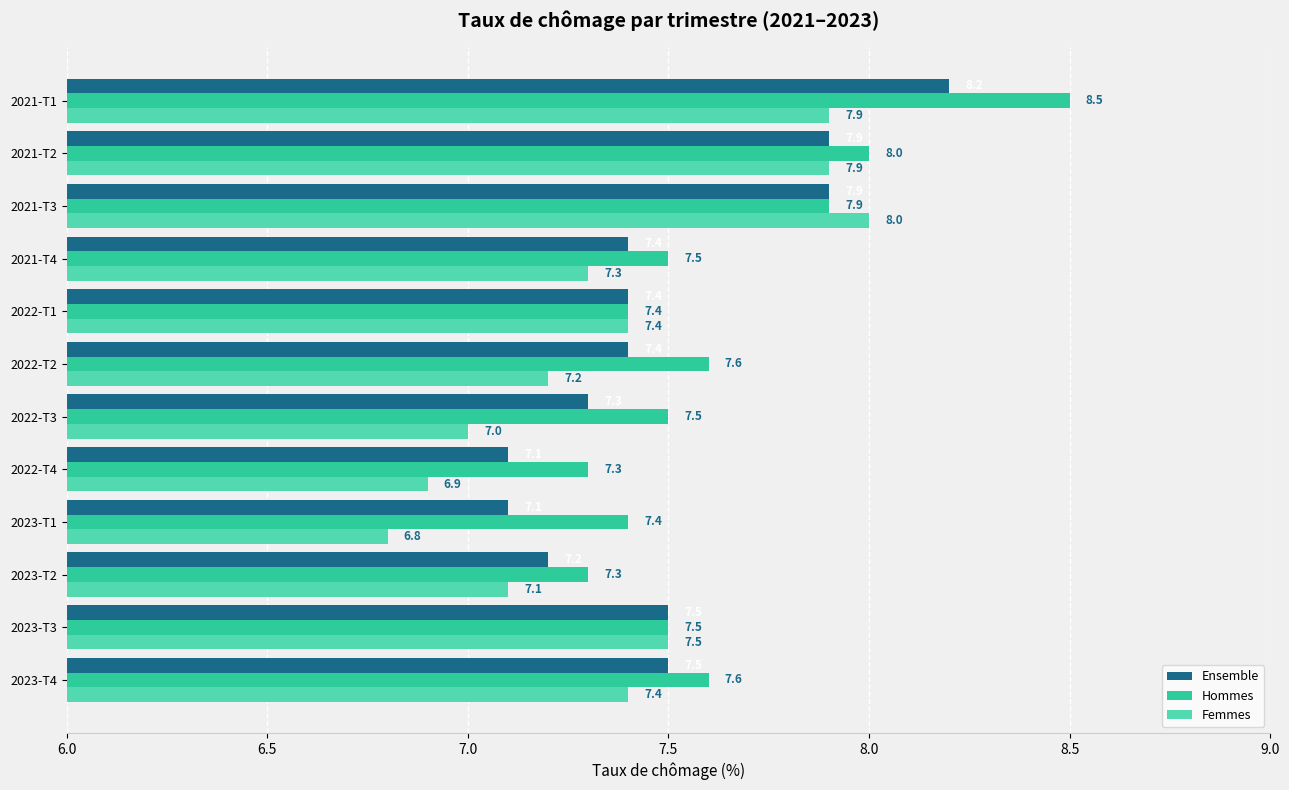

The Femmes series shows 7.2 at 2022-T2. True or false?

True